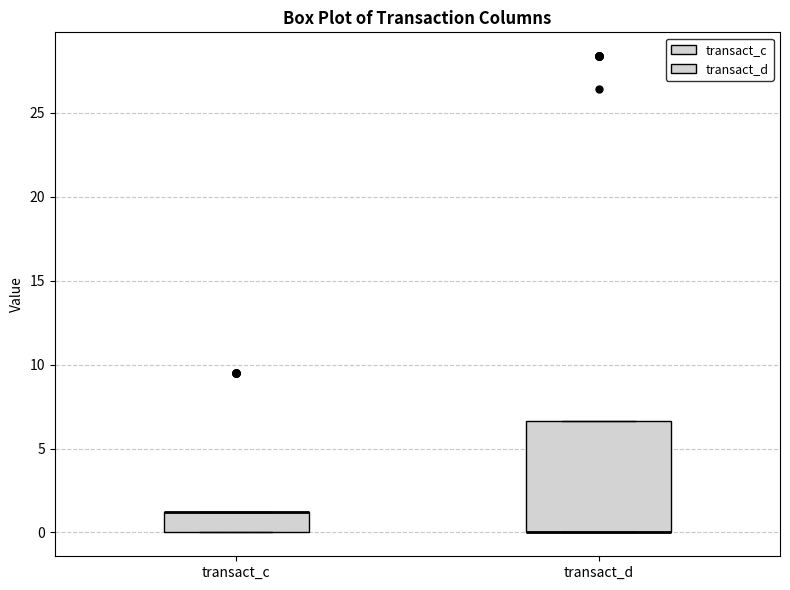

Reading left to right, transcribe this box plot: for each box, give where its median line is, the range the box spans, and where its two whiskers end, as read against the y-axis. The values are not printed on the chart, so give them approximately, as read against the axis.

transact_c: median 1.0 (drawn on the box's upper edge), box 0.0 to 1.0, whiskers 0.0 to 1.0
transact_d: median 0.0 (drawn on the box's lower edge), box 0.0 to 6.5, whiskers 0.0 to 6.5